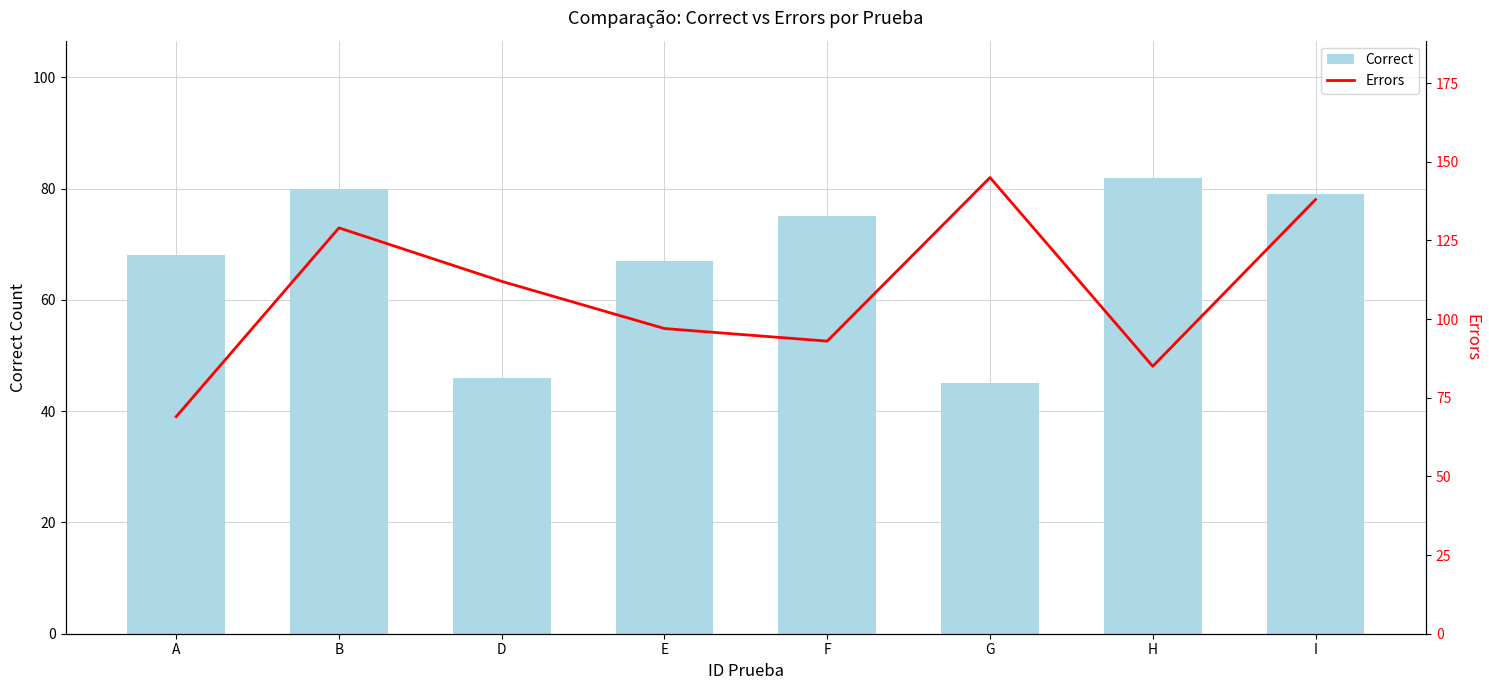

What is the lowest value of the Correct series?

45